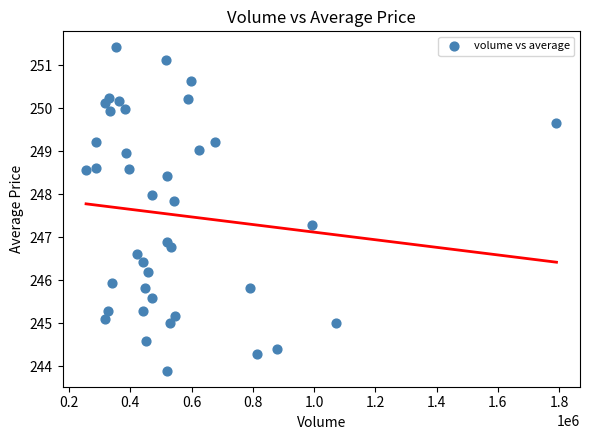

What is the range of Y values (max minus min)?

7.5